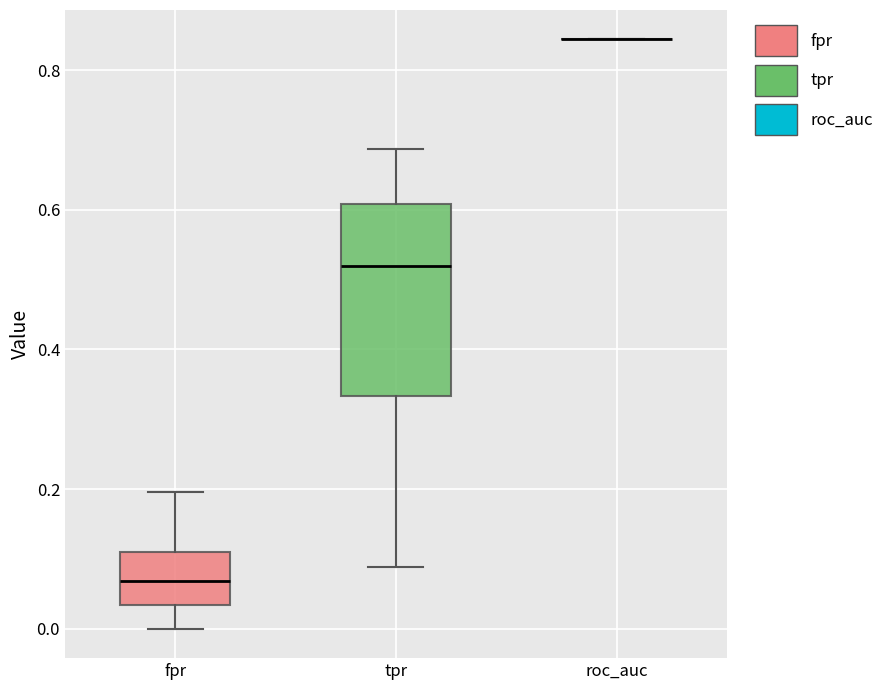

Where does the lower whisker of the box for tpr end on the y-axis? The values are not printed on the chart, so give them approximately, as read against the axis.

0.08